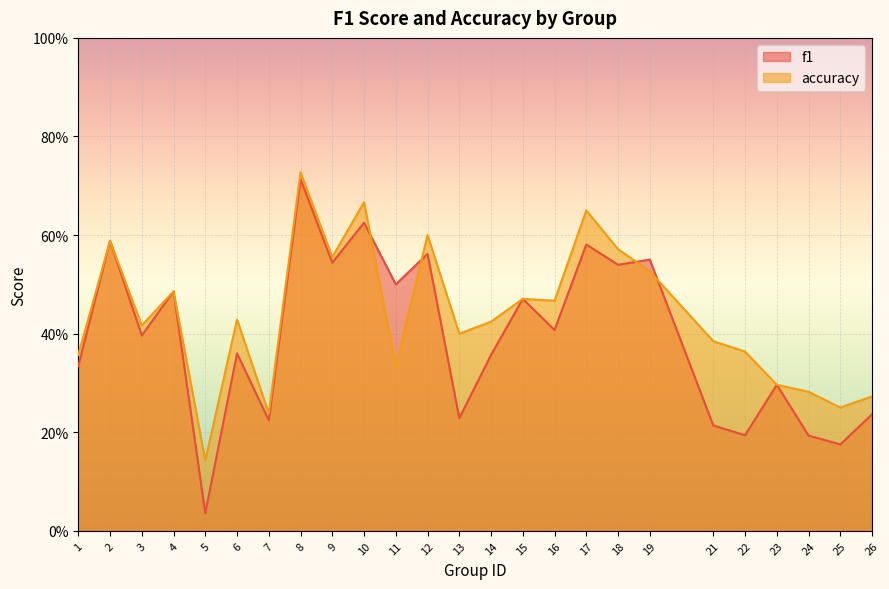

Which series has the widest spread of values?

f1